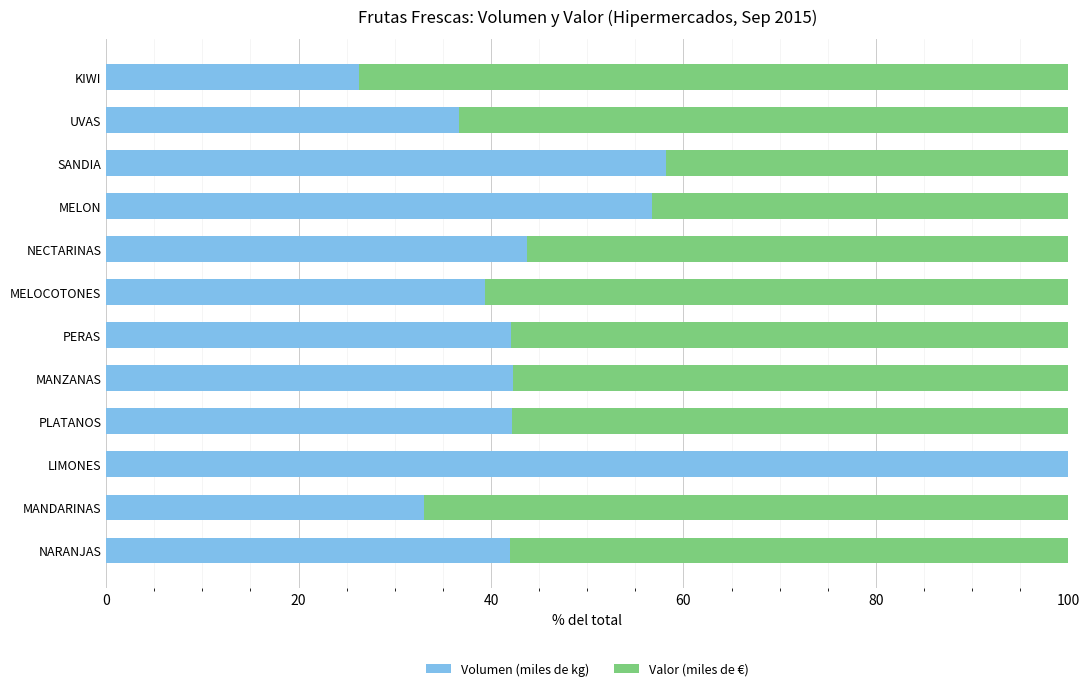

What is the highest value of the Volumen (miles de kg) series?

100.0